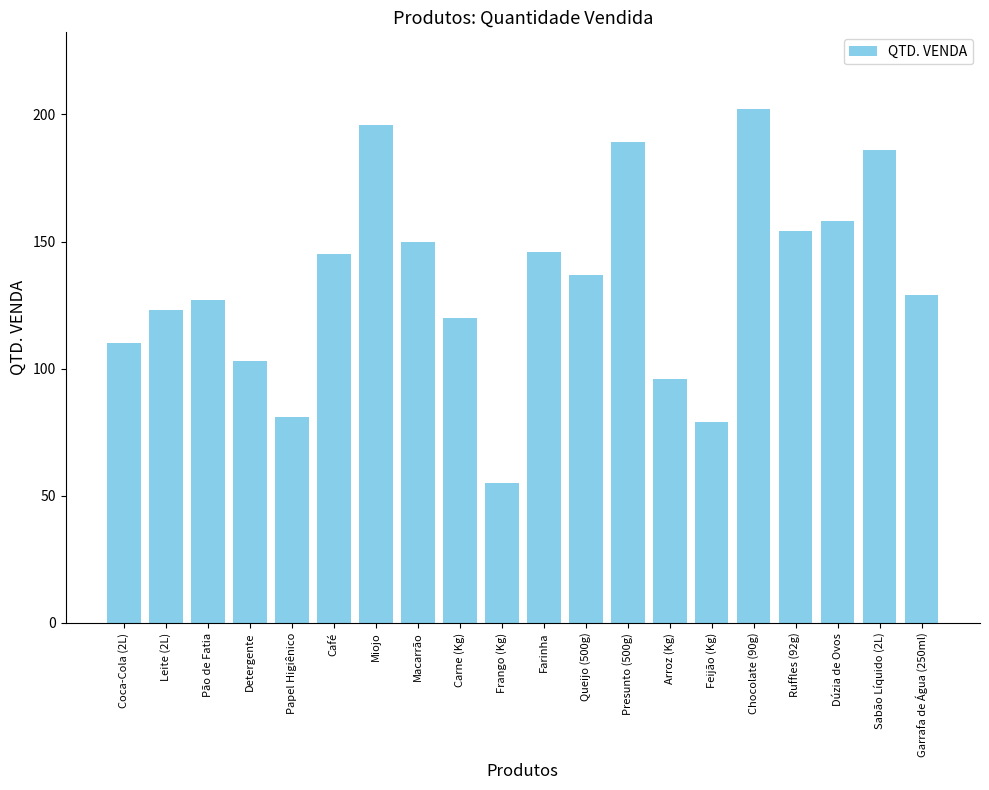

Is it true that the value at Pão de Fatia is 127?

True